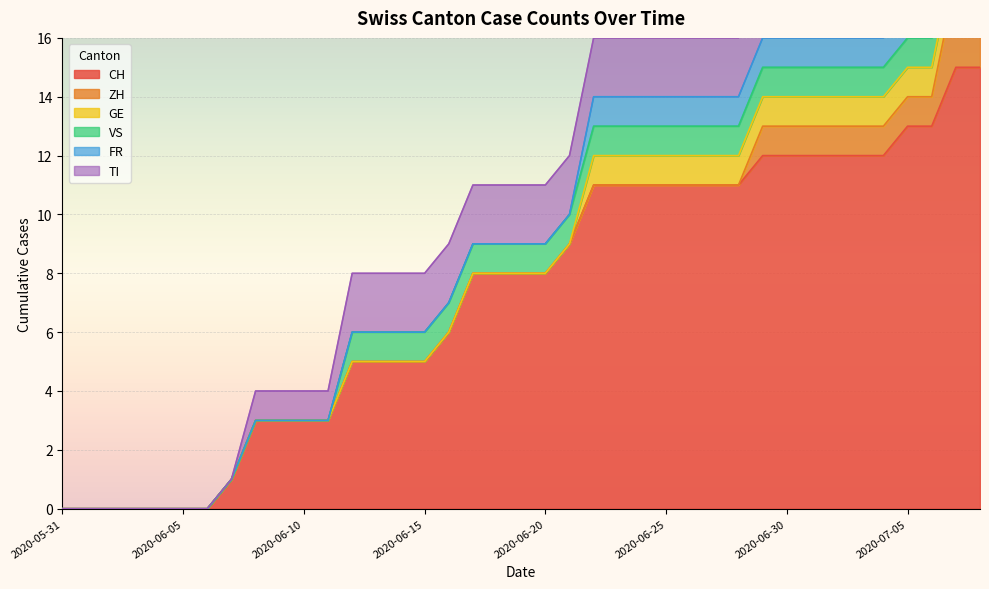

True or false: TI and FR intersect in this chart.

False